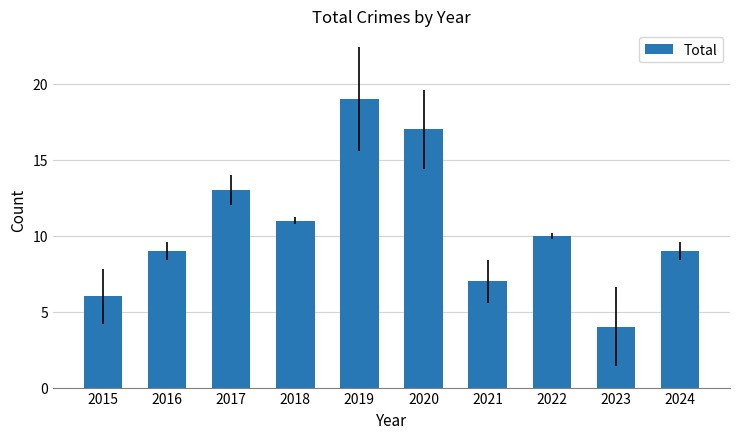

Which category has the highest value across all series?

2019